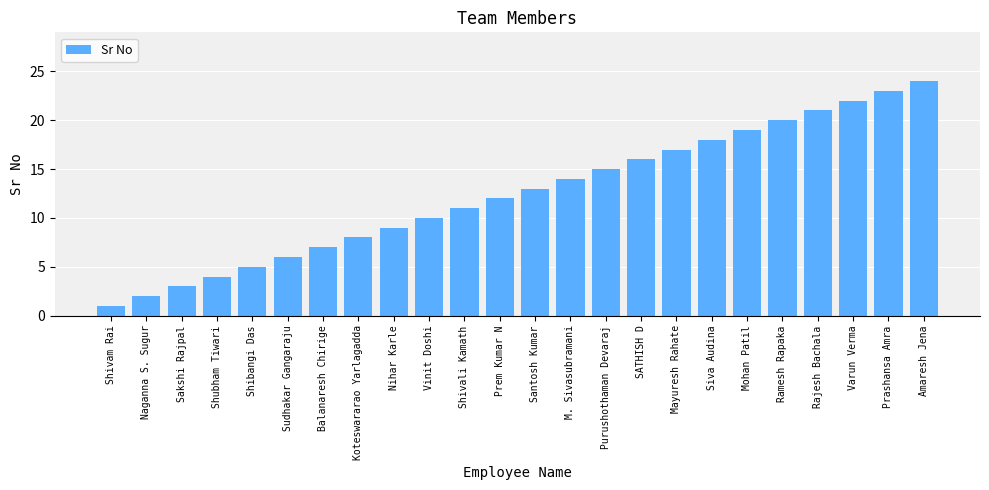

List the labels in order of value, smallest first.

Shivam Rai, Naganna S. Sugur, Sakshi Rajpal, Shubham Tiwari, Shibangi Das, Sudhakar Gangaraju, Balanaresh Chirige, Koteswararao Yarlagadda, Nihar Karle, Vinit Doshi, Shivali Kamath, Prem Kumar N, Santosh Kumar, M. Sivasubramani, Purushothaman Devaraj, SATHISH D, Mayuresh Rahate, Siva Audina, Mohan Patil, Ramesh Rapaka, Rajesh Bachala, Varun Verma, Prashansa Amra, Amaresh Jena